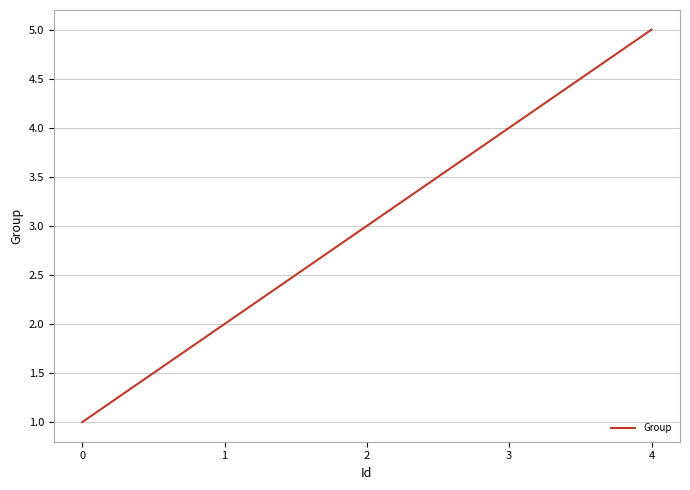

Does the chart display data point markers on the line(s)?

No